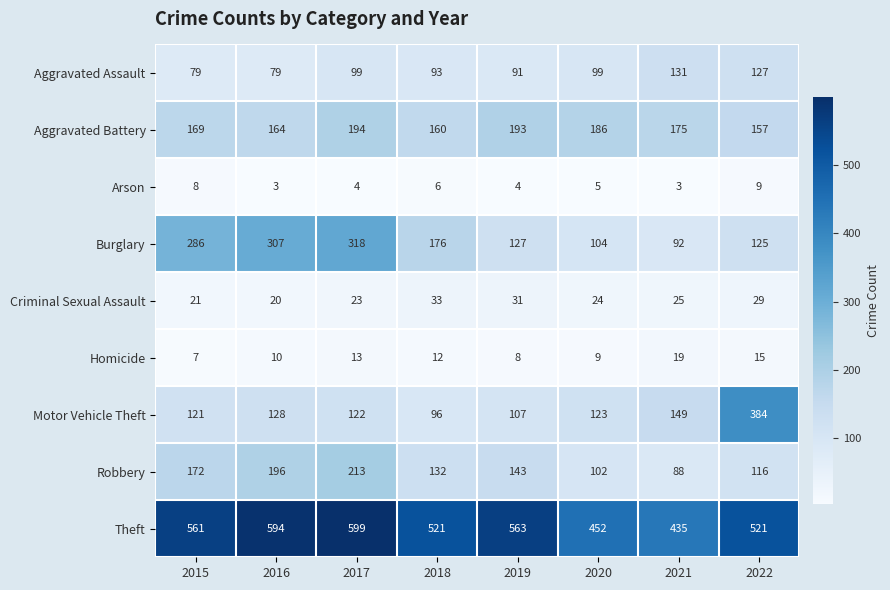

Rank the categories by Homicide value from lowest to highest.

2015, 2019, 2020, 2016, 2018, 2017, 2022, 2021